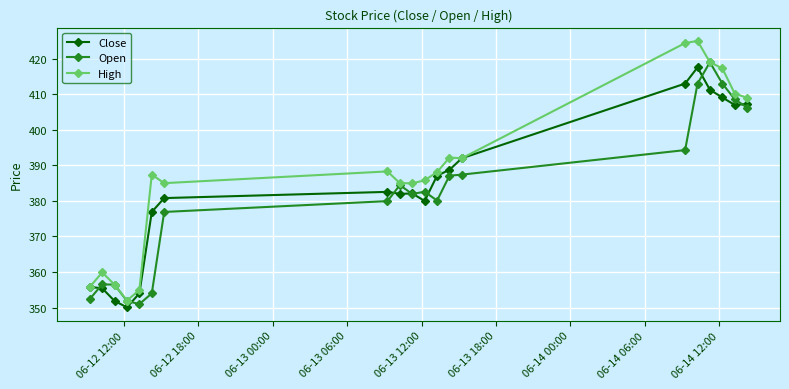

At how many categories does at least one series exceed 373?

15